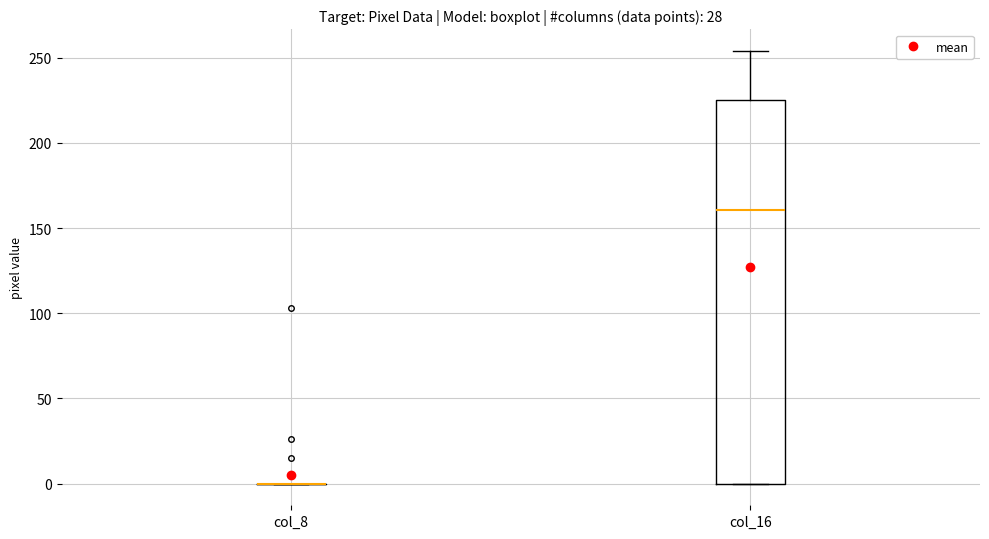

Comparing the boxes themselves (not the whiskers), which one is the tallest?

col_16